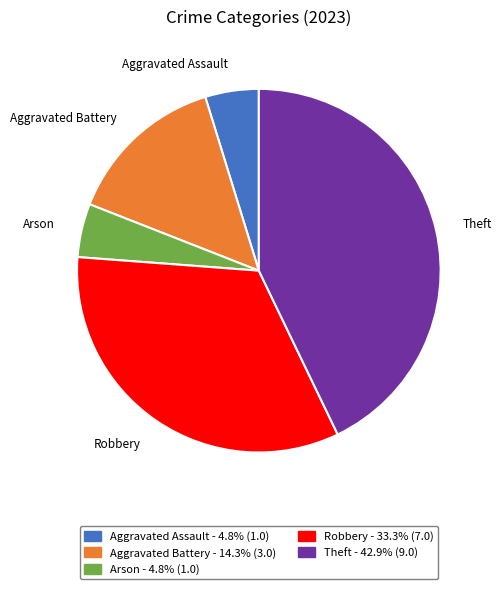

Count the number of slices in the pie.

5